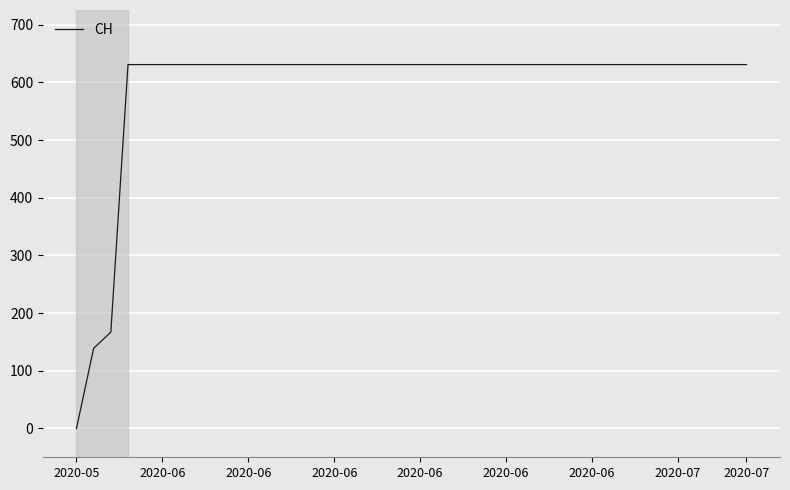

Count the number of data series in this chart.

1